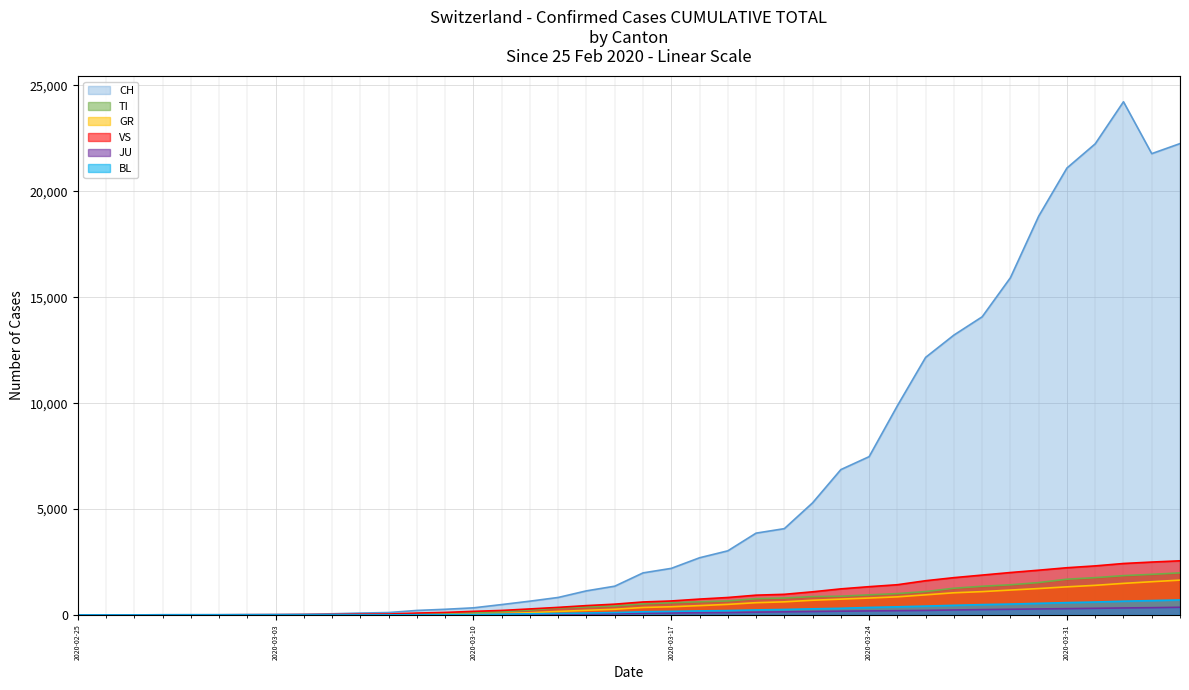

Count the number of categories in the chart.

40